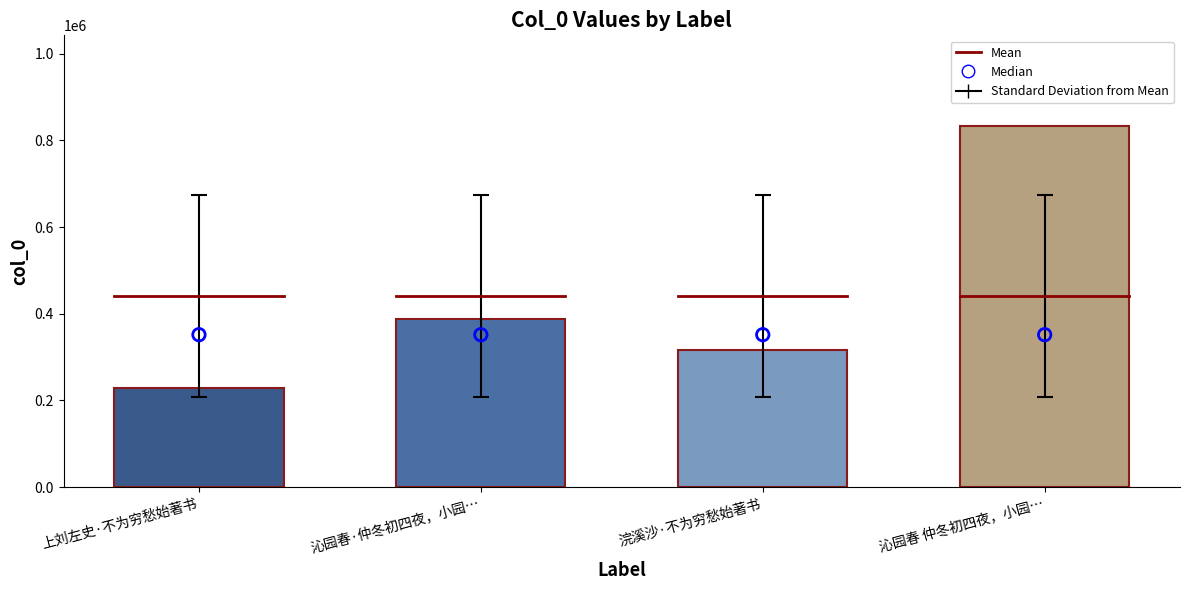

Which has a higher value, 沁园春 仲冬初四夜，小园… or 沁园春·仲冬初四夜，小园…?

沁园春 仲冬初四夜，小园…